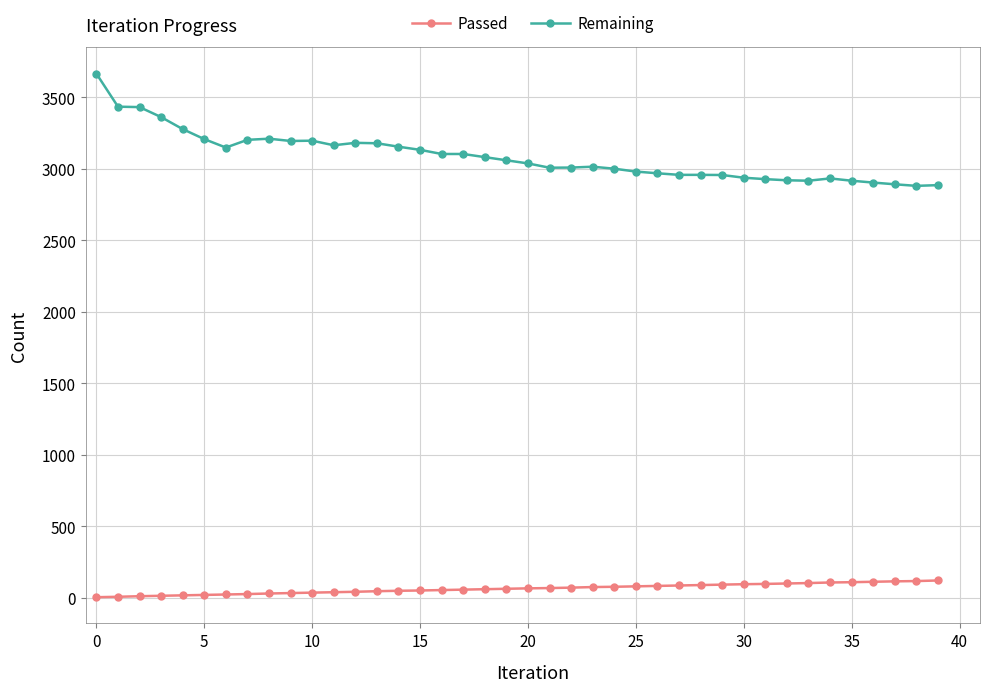

Which series has the widest spread of values?

Remaining